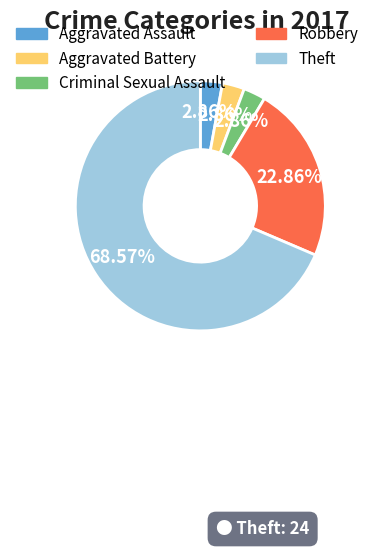

To the nearest percent, what is the difference between the largest and smallest slice percentages?

66%